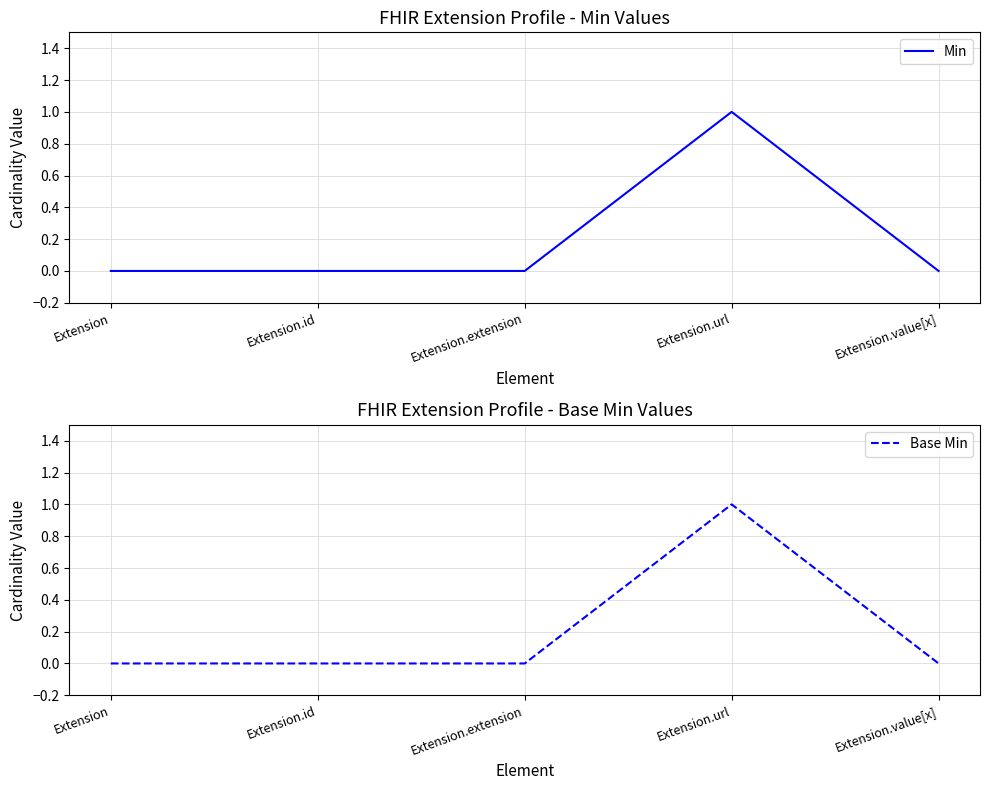

At how many categories does at least one series exceed 0?

1